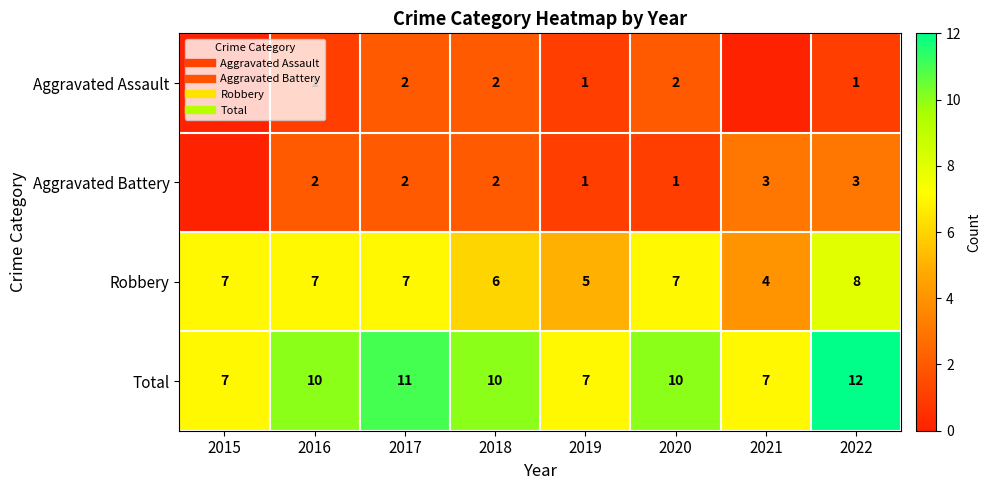

Is the value of Total at 2017 greater than the value of Aggravated Battery at 2015?

Yes